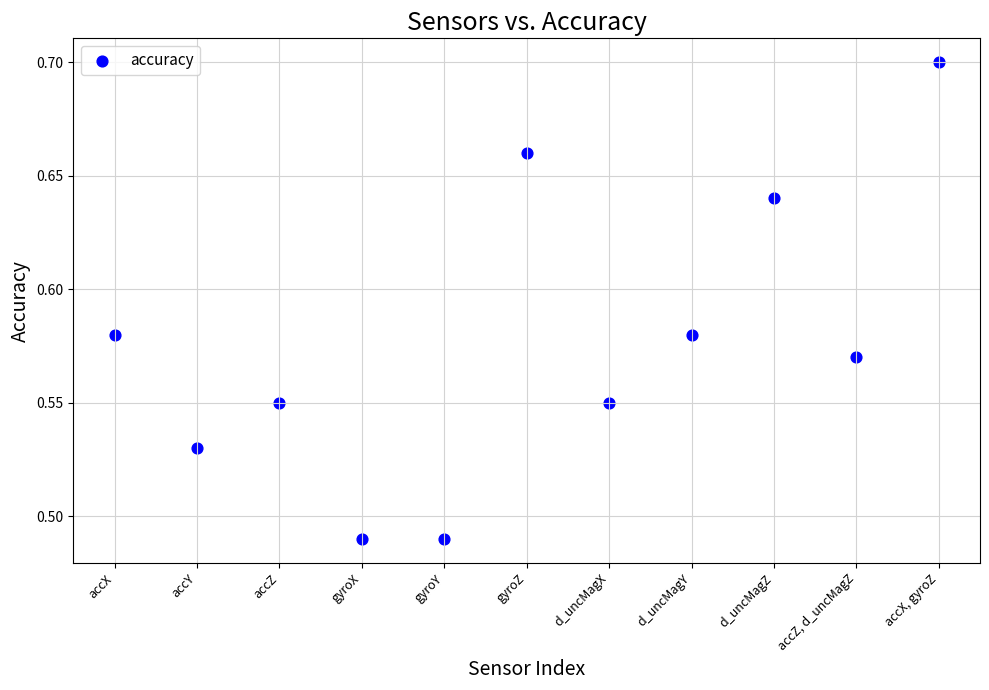

How many points are shown in the scatter plot?

11